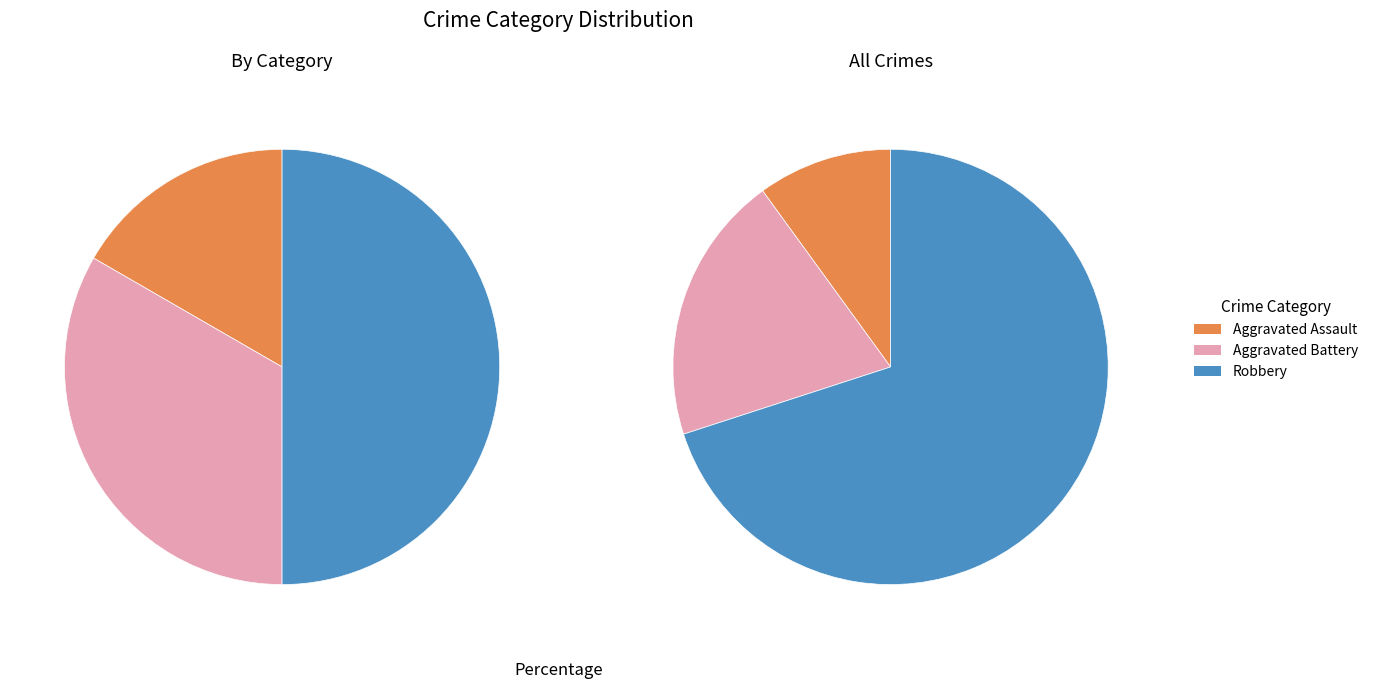

Is it true that Robbery is 60% of the pie?

False